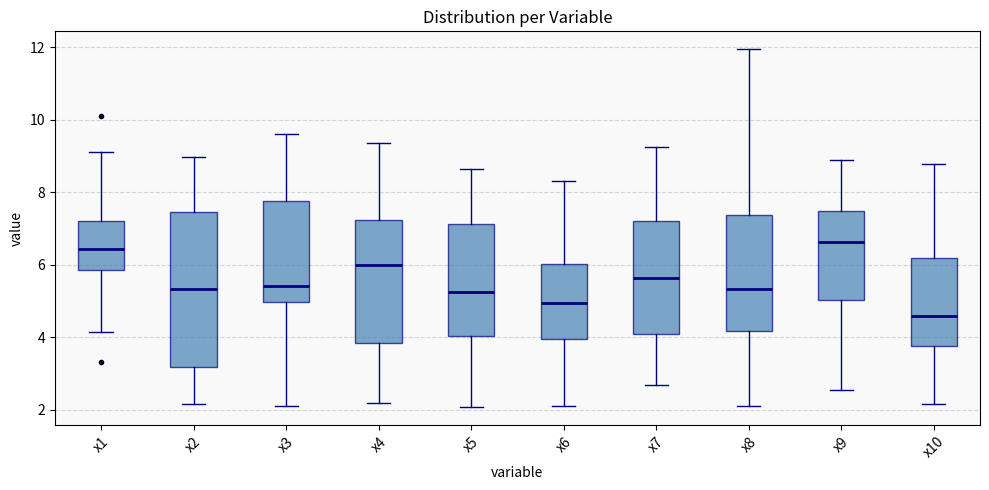

Reading left to right, read every box against the y-axis: the position of its median line, the range the box covers, and the ends of its whiskers. The values are not printed on the chart, so give them approximately, as read against the axis.

x1: median 6.4, box 5.8 to 7.2, whiskers 4.2 to 9.2
x2: median 5.4, box 3.2 to 7.4, whiskers 2.2 to 9.0
x3: median 5.4, box 5.0 to 7.8, whiskers 2.0 to 9.6
x4: median 6.0, box 3.8 to 7.2, whiskers 2.2 to 9.4
x5: median 5.2, box 4.0 to 7.2, whiskers 2.0 to 8.6
x6: median 5.0, box 4.0 to 6.0, whiskers 2.2 to 8.4
x7: median 5.6, box 4.0 to 7.2, whiskers 2.6 to 9.2
x8: median 5.4, box 4.2 to 7.4, whiskers 2.2 to 12.0
x9: median 6.6, box 5.0 to 7.4, whiskers 2.6 to 8.8
x10: median 4.6, box 3.8 to 6.2, whiskers 2.2 to 8.8